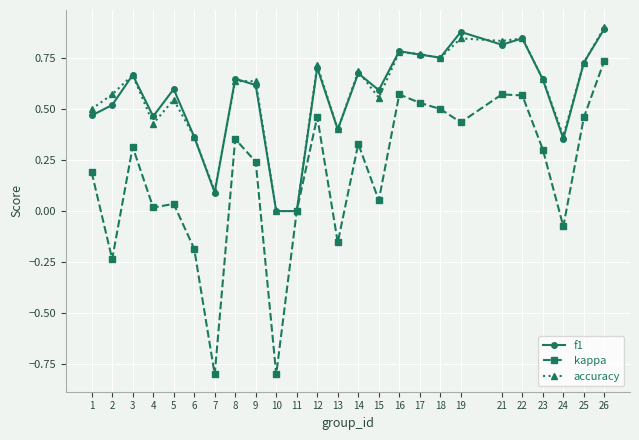

The f1 series shows 0.3 at 8. True or false?

False